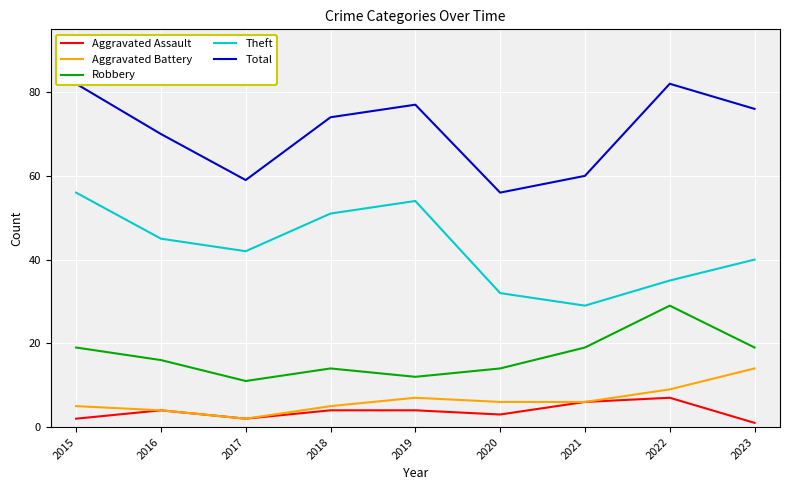

What are all the series names shown in the legend?

Aggravated Assault, Aggravated Battery, Robbery, Theft, Total